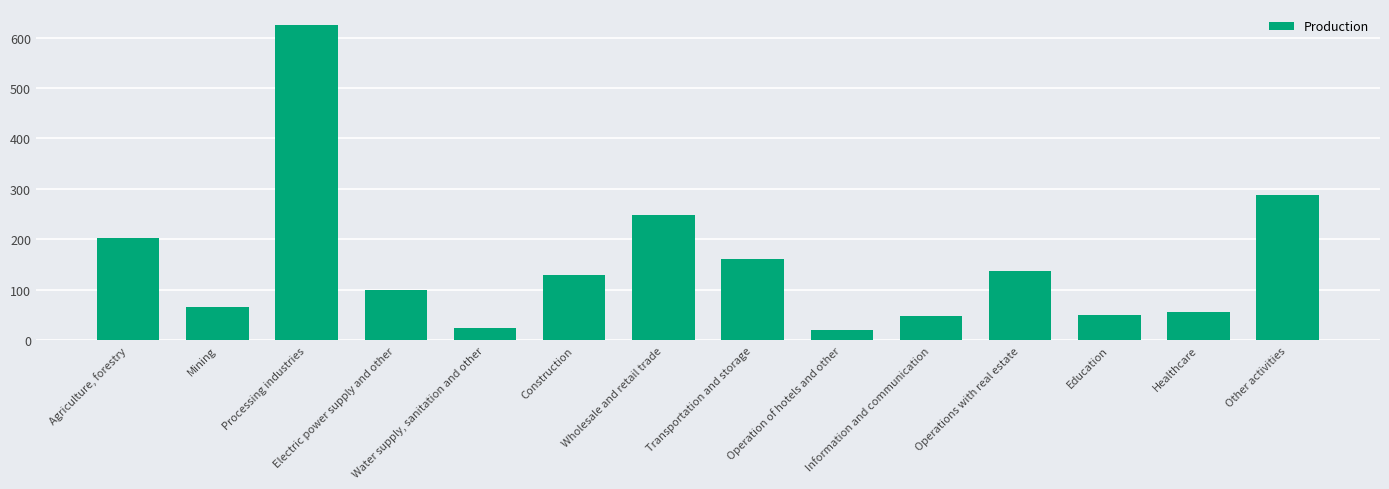

The value at Mining is 13.2. True or false?

False